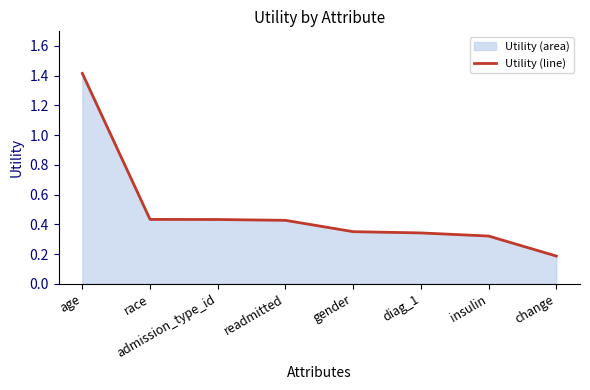

List the labels in order of value, largest first.

age, race, admission_type_id, readmitted, gender, diag_1, insulin, change